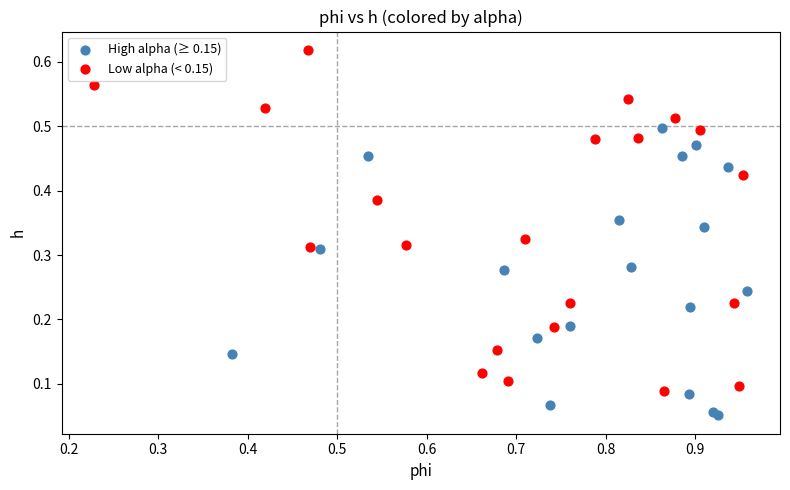

What are all the series names shown in the legend?

High alpha (≥ 0.15), Low alpha (< 0.15)